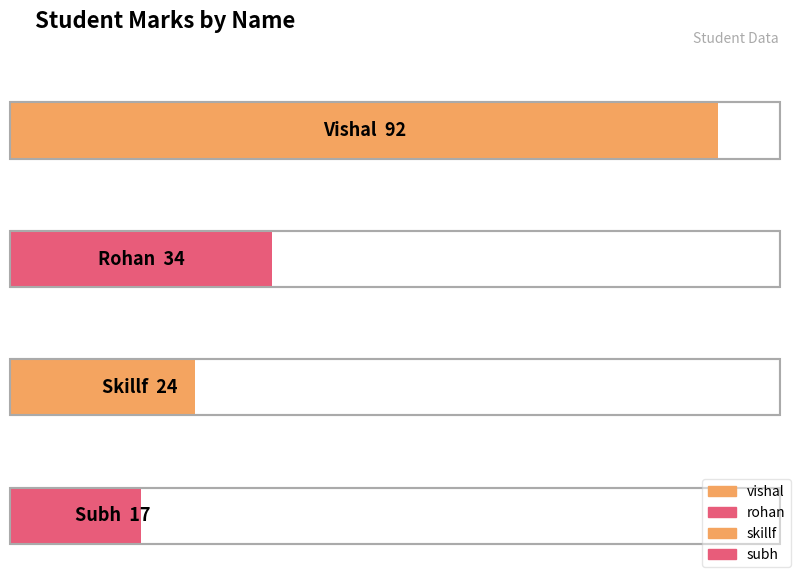

Reading left to right, list all the values displayed in this chart.

92	34	24	17